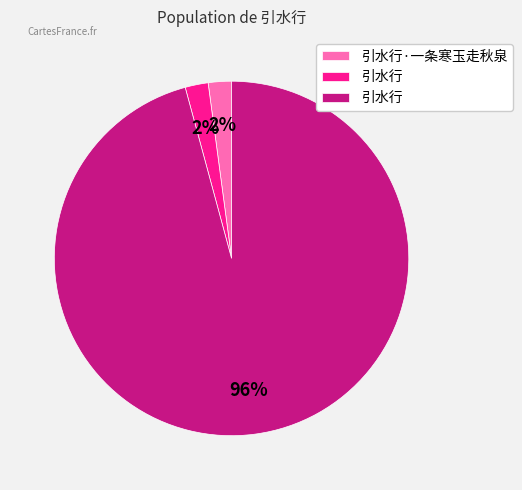

To the nearest percent, what is the difference between the largest and smallest slice percentages?

94%